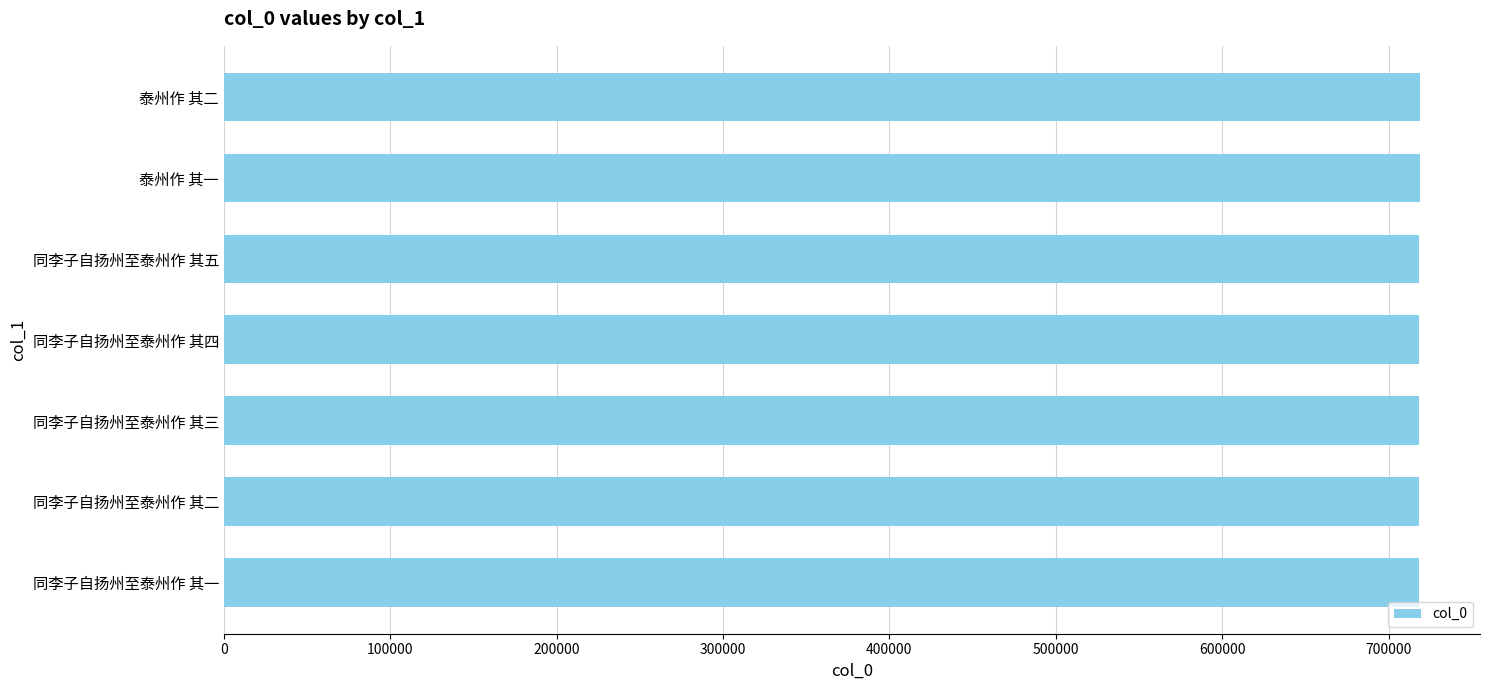

Is it true that the value at 同李子自扬州至泰州作 其一 is 718321?

True